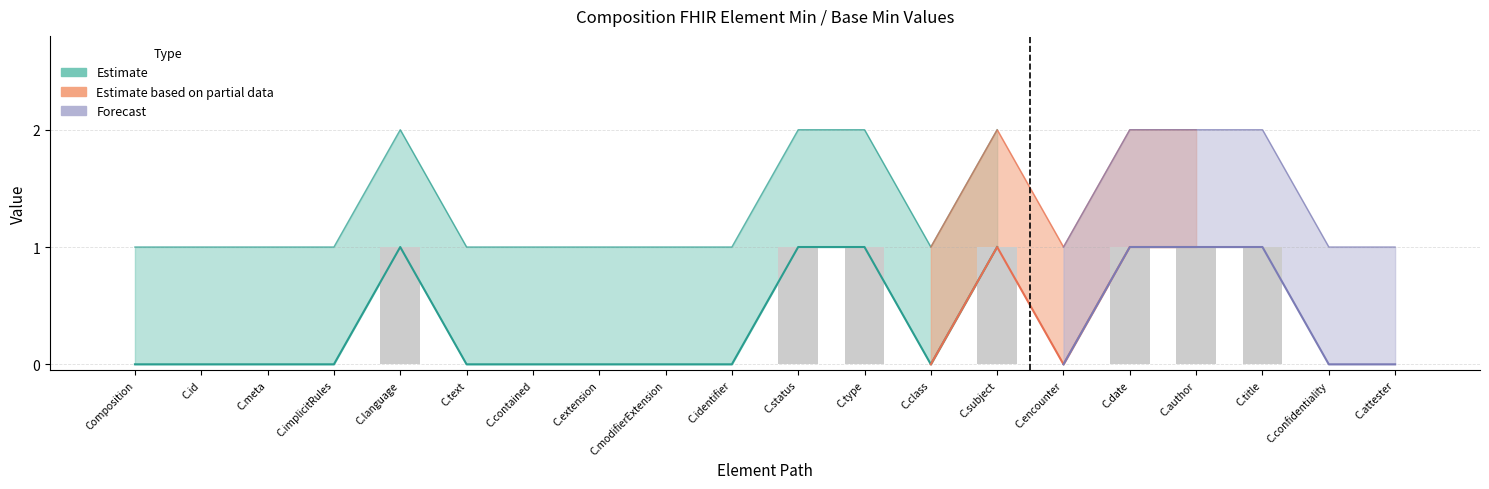

Reading left to right, transcribe all the data shown in this chart.

0	0	0	0	1	0	0	0	0	0	1	1	0	1	0	1	1	1	0	0